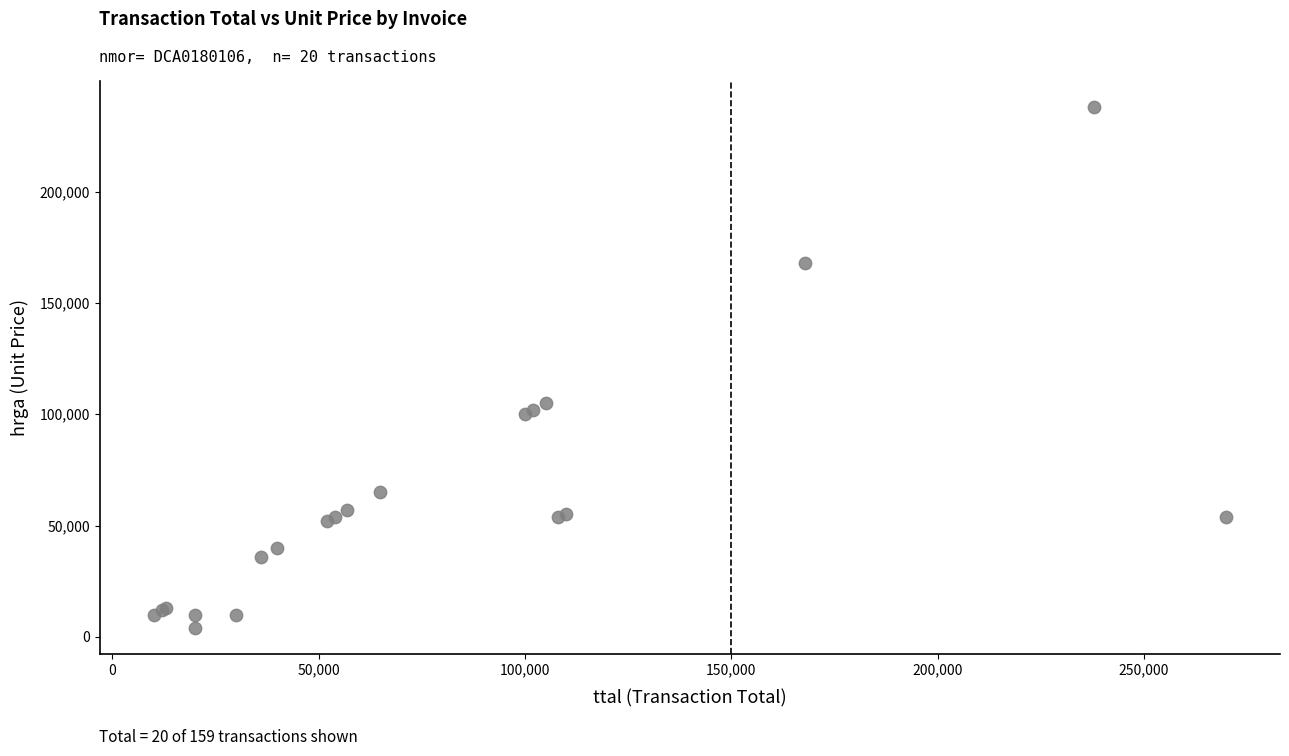

What Y value in the scatter plot is closest to 121000?

105000